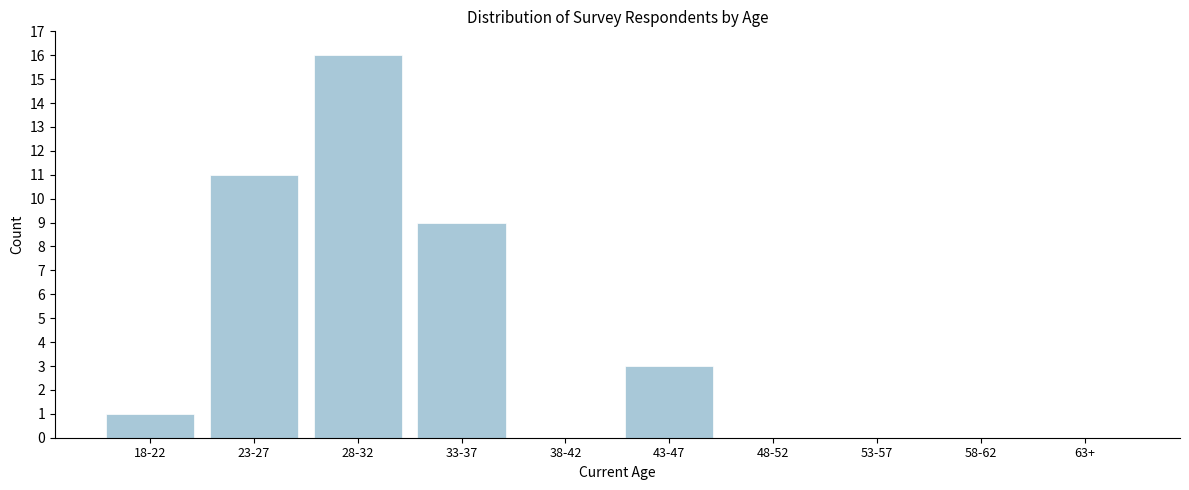

Reading left to right, what are all the values shown in this chart?

18-22=1	23-27=11	28-32=16	33-37=9	38-42=0	43-47=3	48-52=0	53-57=0	58-62=0	63+=0